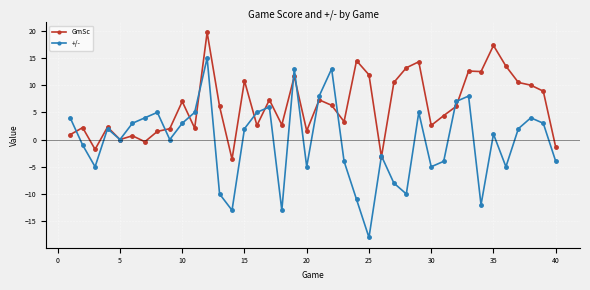

Which series has the largest range (max minus min)?

+/-